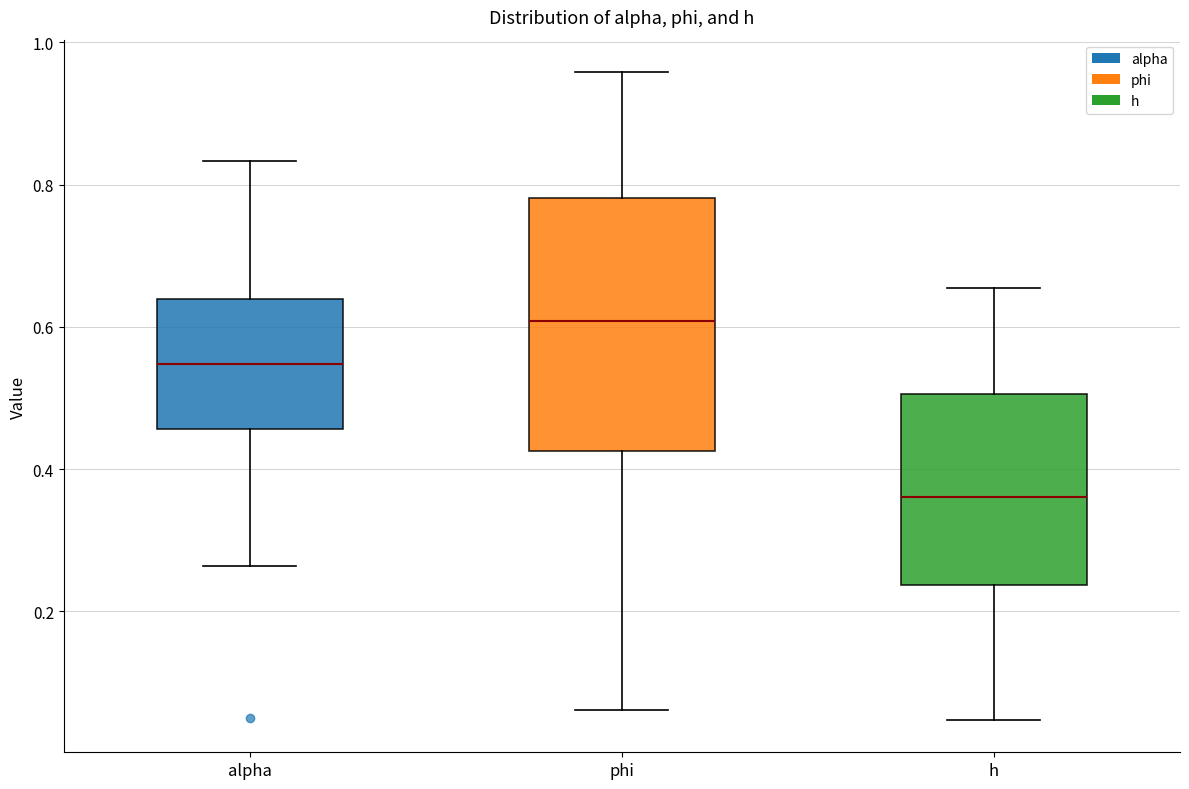

Reading left to right, read every box against the y-axis: the position of its median line, the range the box covers, and the ends of its whiskers. The values are not printed on the chart, so give them approximately, as read against the axis.

alpha: median 0.54, box 0.46 to 0.64, whiskers 0.26 to 0.84
phi: median 0.60, box 0.42 to 0.78, whiskers 0.06 to 0.96
h: median 0.36, box 0.24 to 0.50, whiskers 0.04 to 0.66